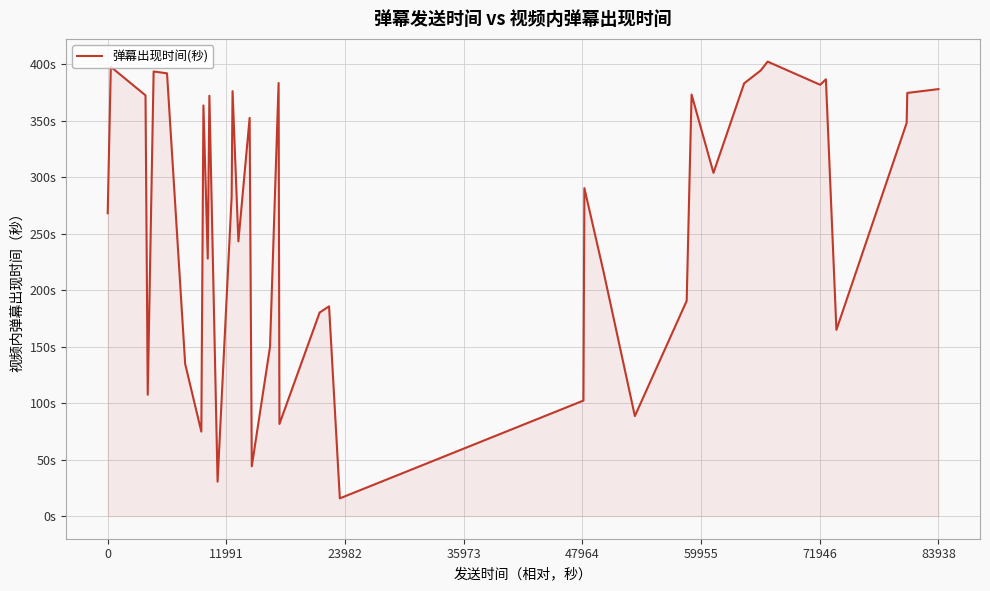

What is the smallest value displayed?

15.6